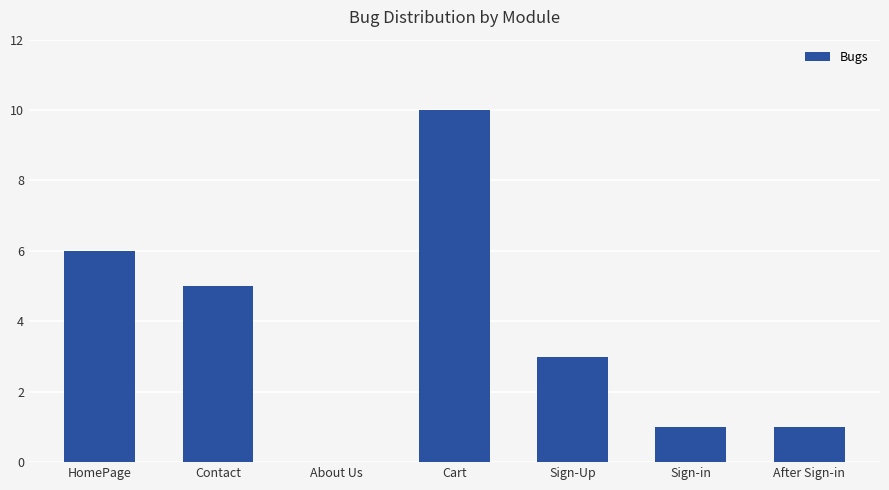

How many data points does each series have?

7